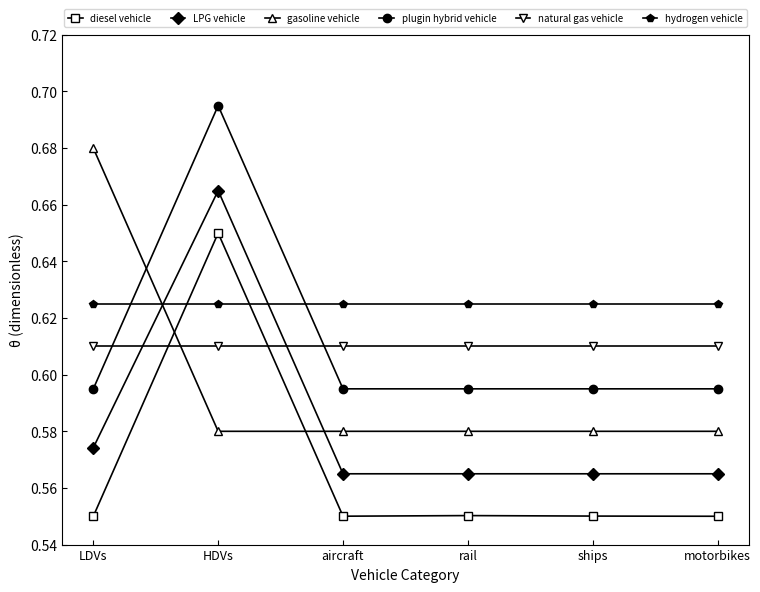

At ships, list the series in order from smallest to largest.

diesel vehicle, LPG vehicle, gasoline vehicle, plugin hybrid vehicle, natural gas vehicle, hydrogen vehicle